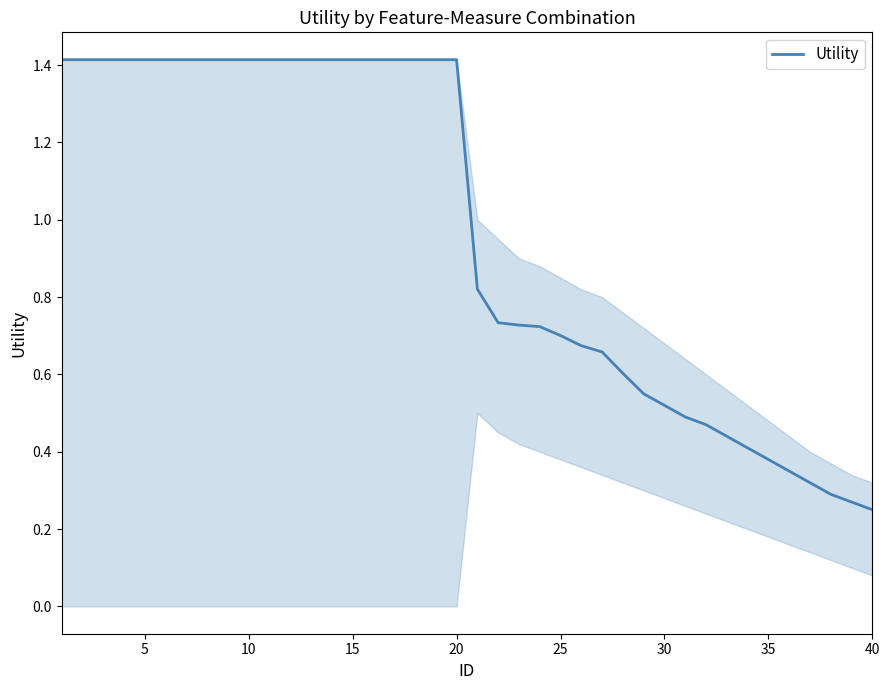

What is the maximum value shown in the chart?

1.4